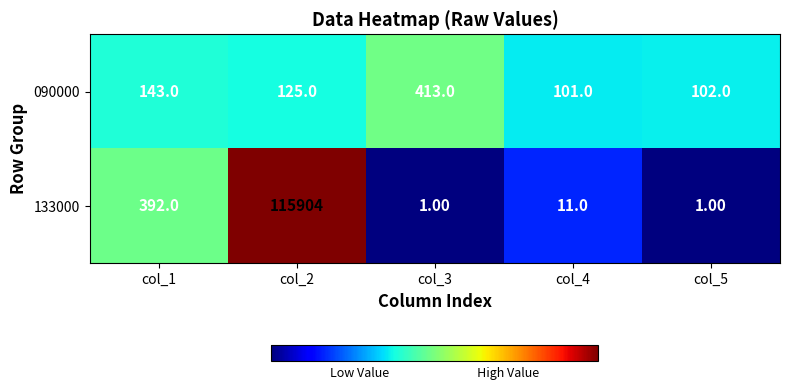

List the series in order of their peak value, highest first.

133000, 090000